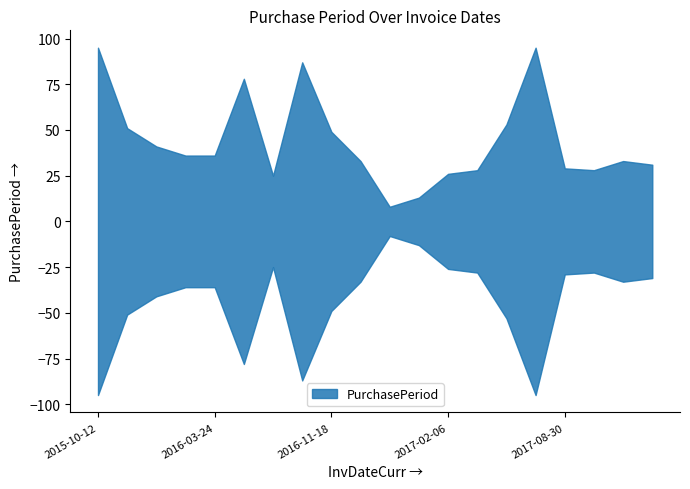

Which category has the highest value across all series?

2015-10-12